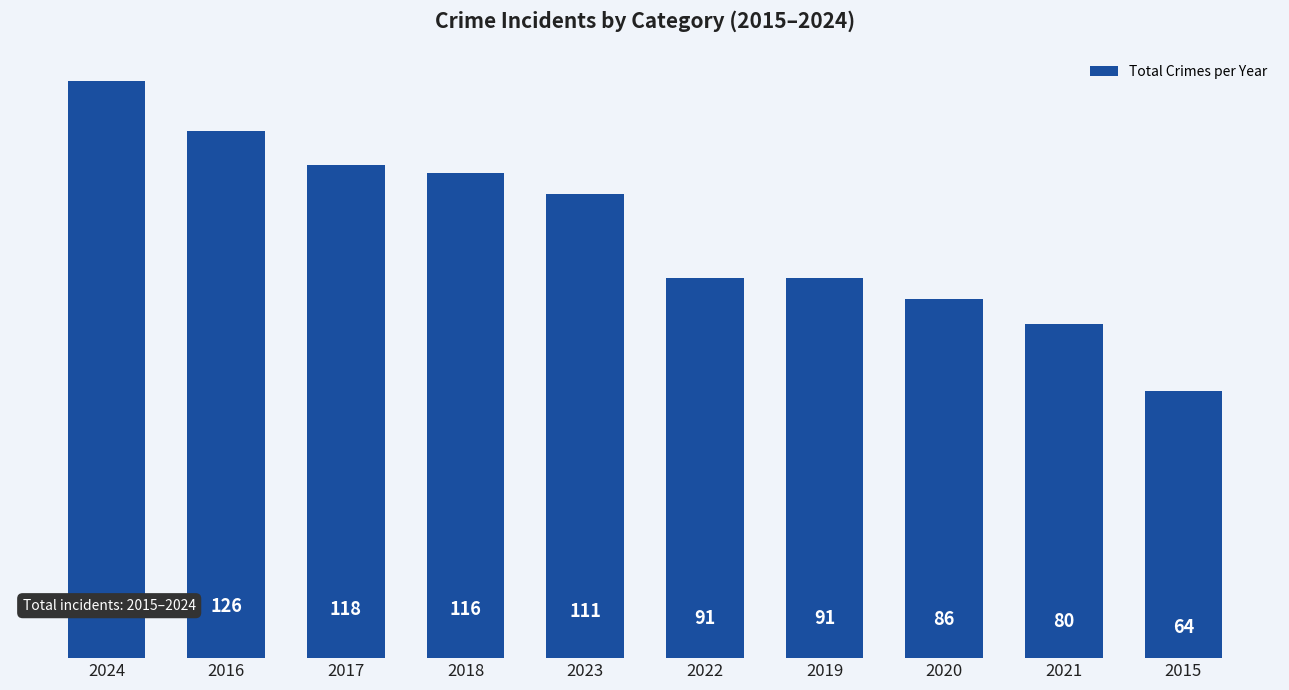

Which has a higher value, 2021 or 2017?

2017